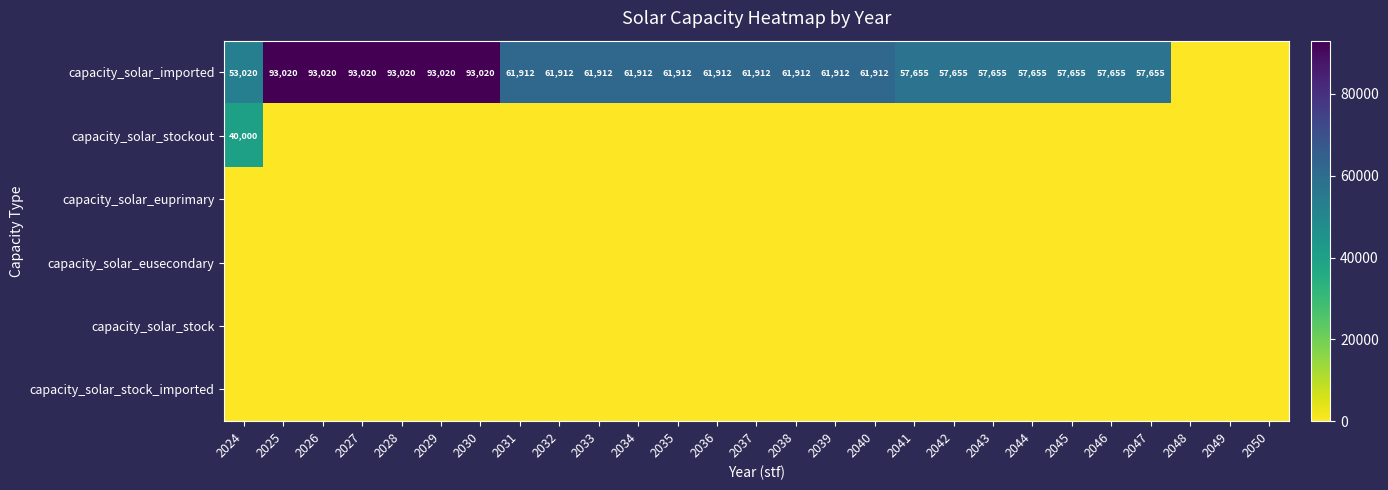

What is the difference between the capacity_solar_imported values at 2032 and 2046?

4257